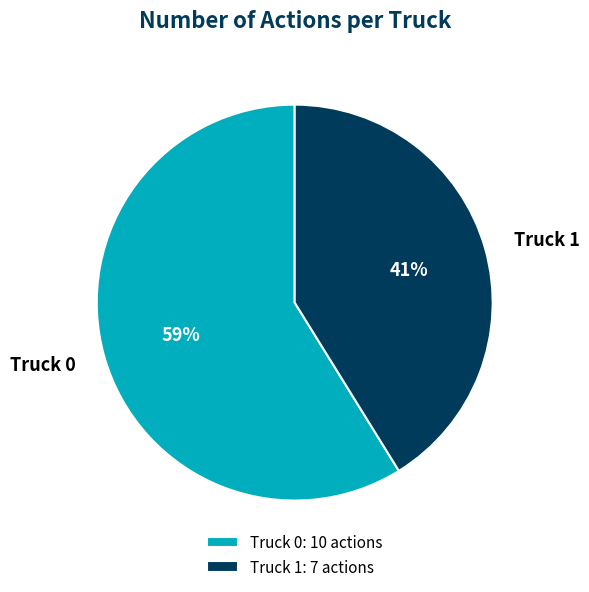

To the nearest percent, what portion does Truck 0 represent?

59%